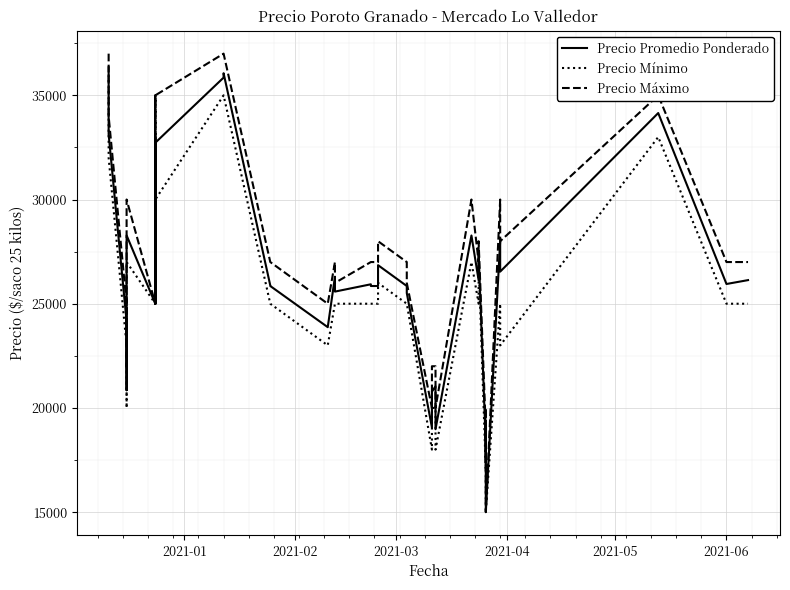

What is the maximum value for Precio Mínimo?

36000